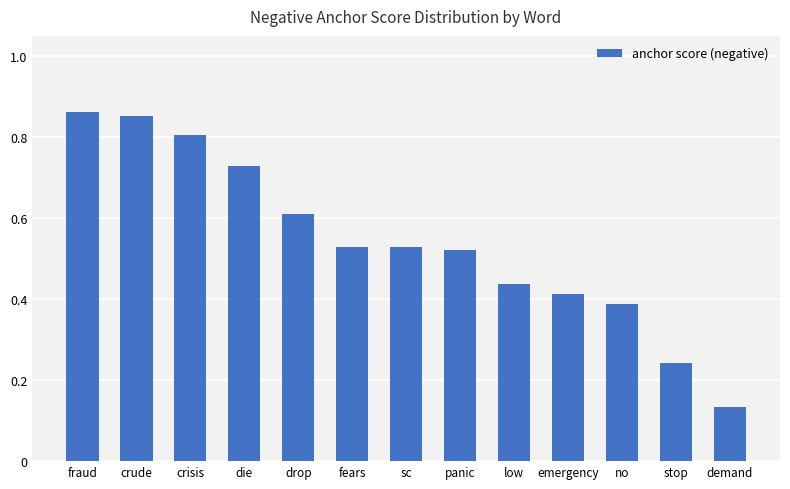

What is the change in value from crude to sc?

-0.3